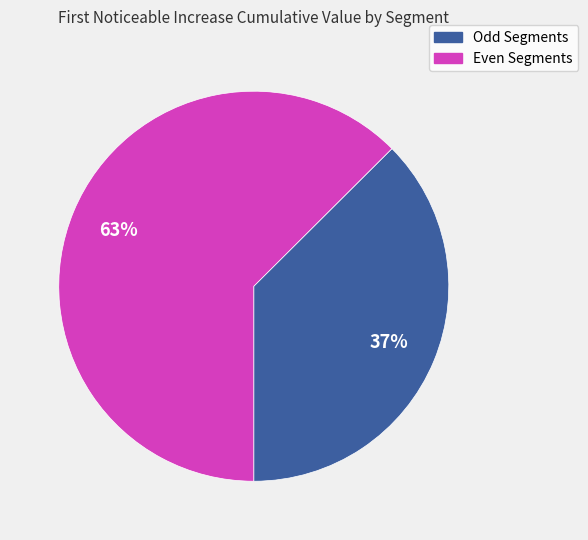

Which category has the biggest portion of the pie?

Even Segments